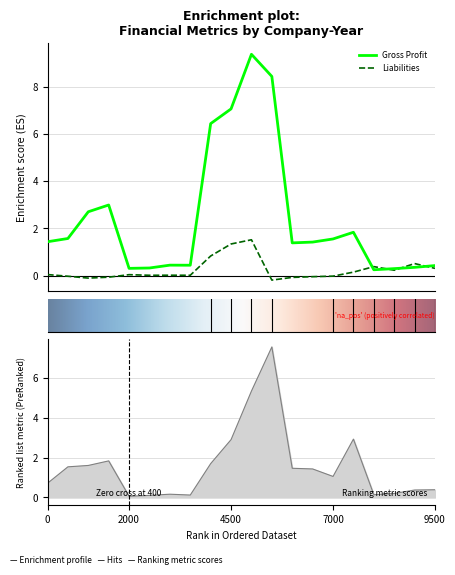

At how many categories does at least one series exceed 1?

12